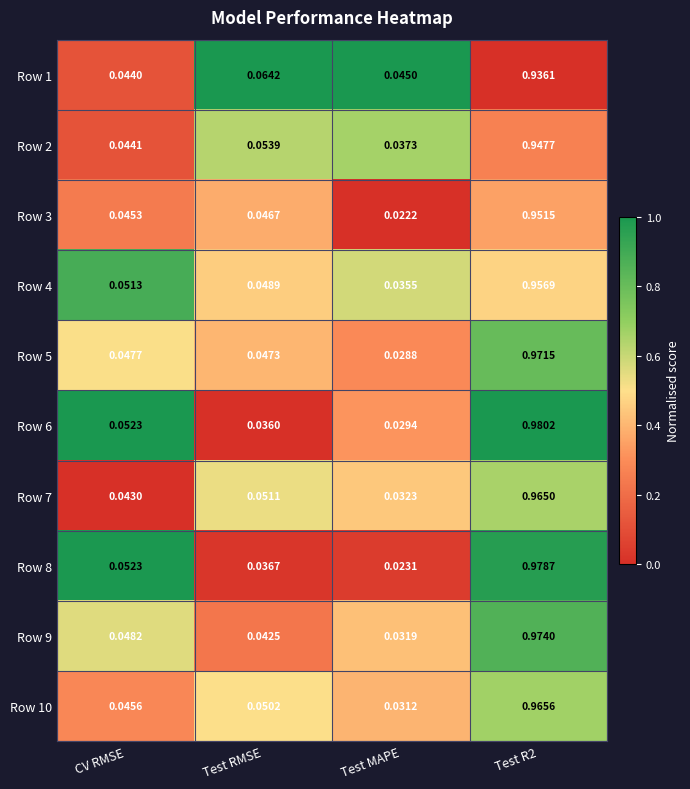

Which series has the largest total across all categories?

Row 6